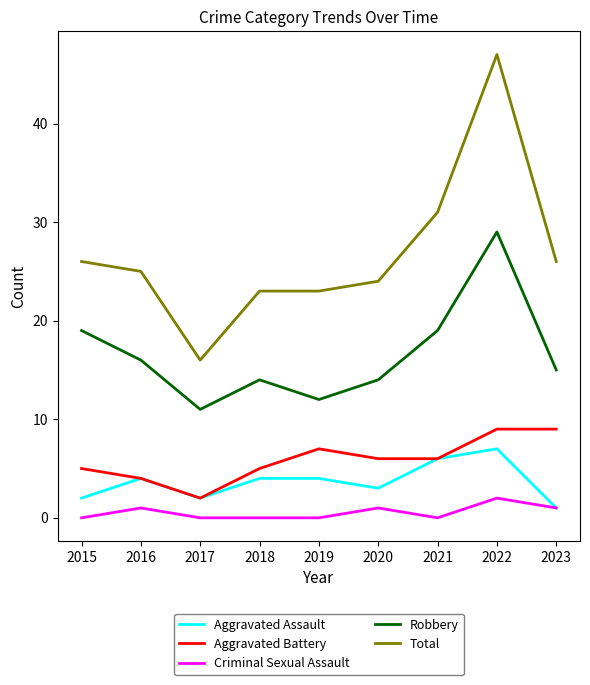

True or false: Robbery has more than 2 interior local peaks.

False